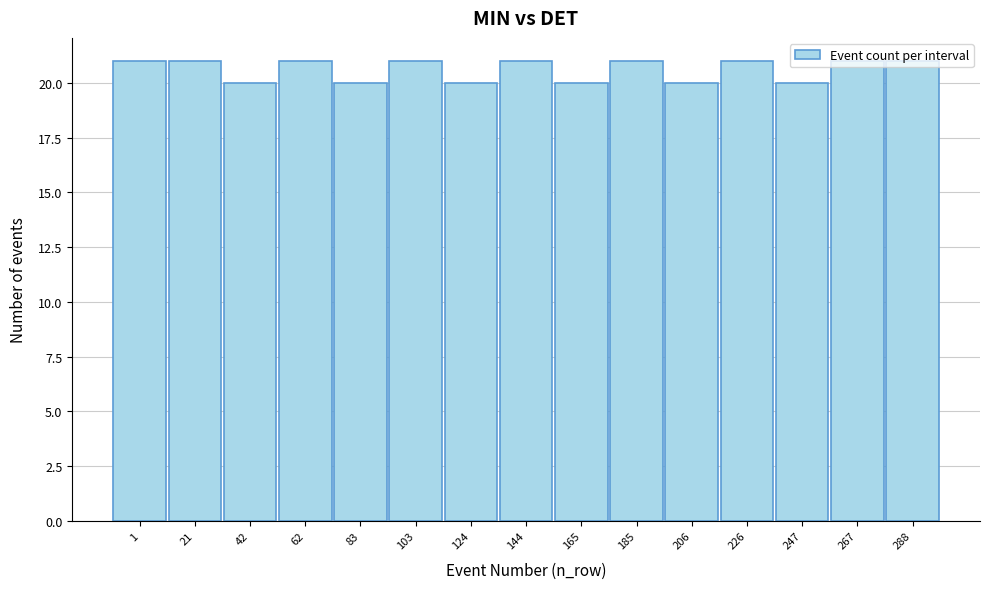

What is the value of the 10th bar from the left?

21